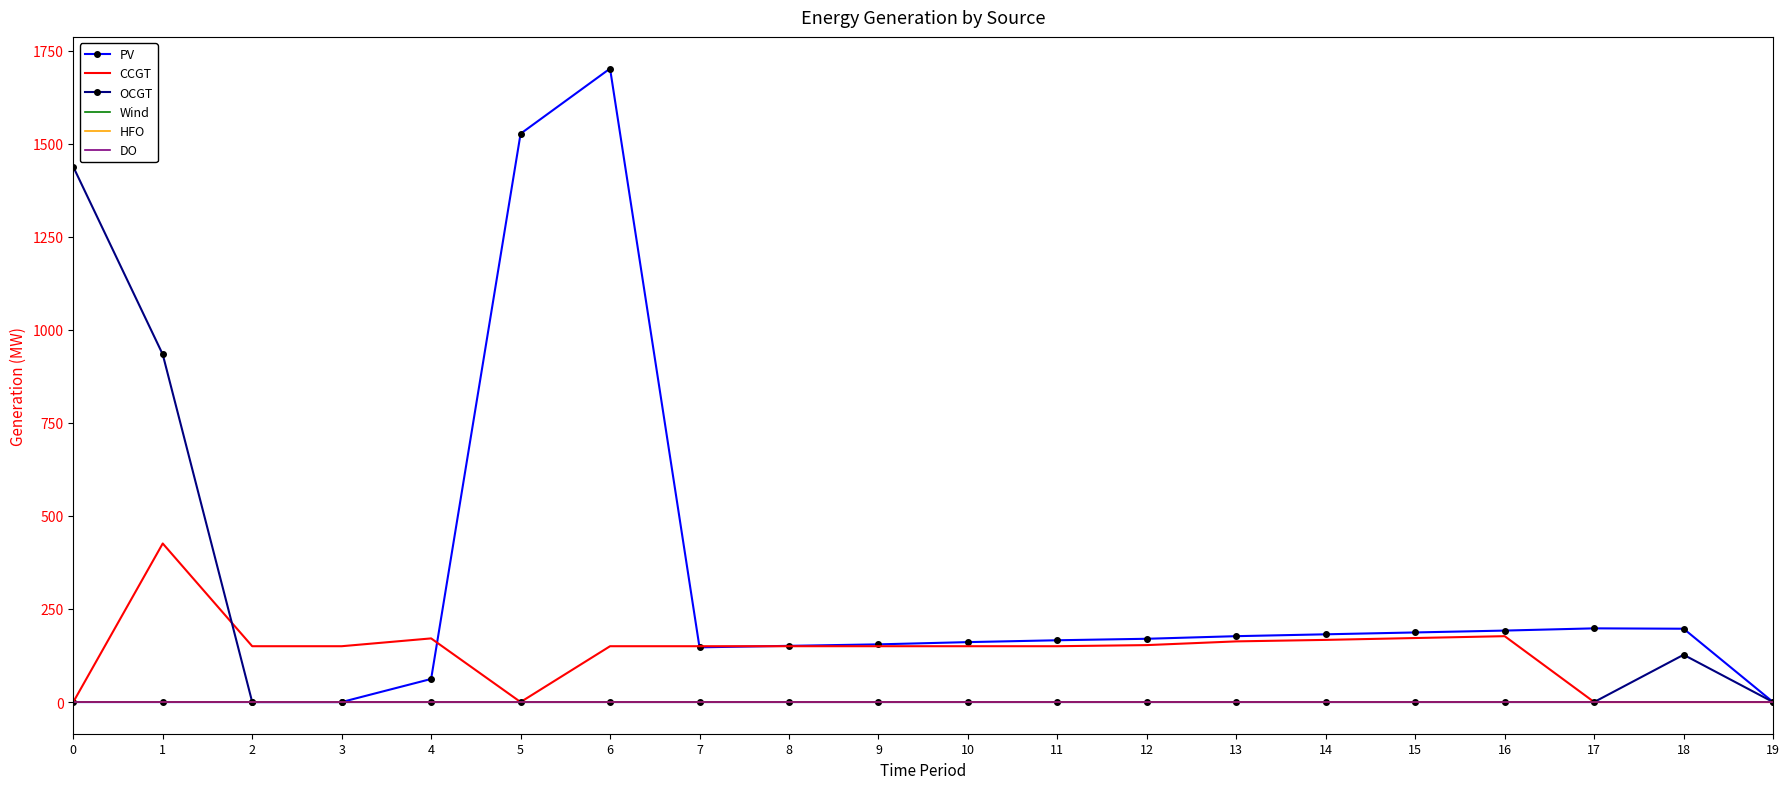

At which category is the sum across all series the highest?

6